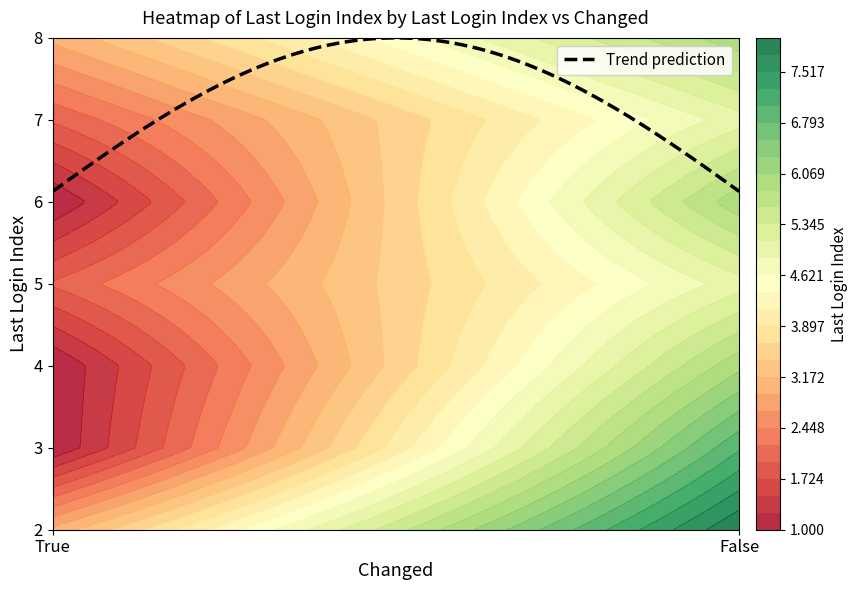

Reading right to left, list all the values displayed in this chart.

True: 3	2	1	2	1	1	3
False: 6	5	6	5	6	7	8